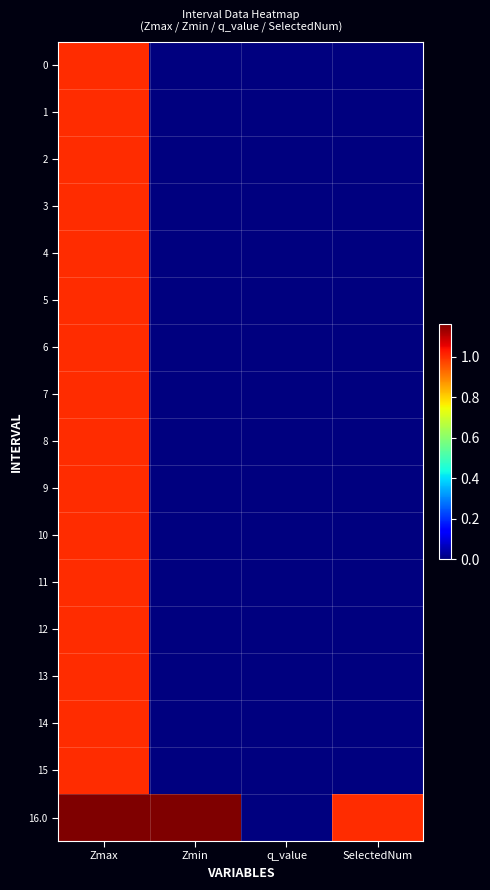

What is the maximum value shown in the chart?

1.2